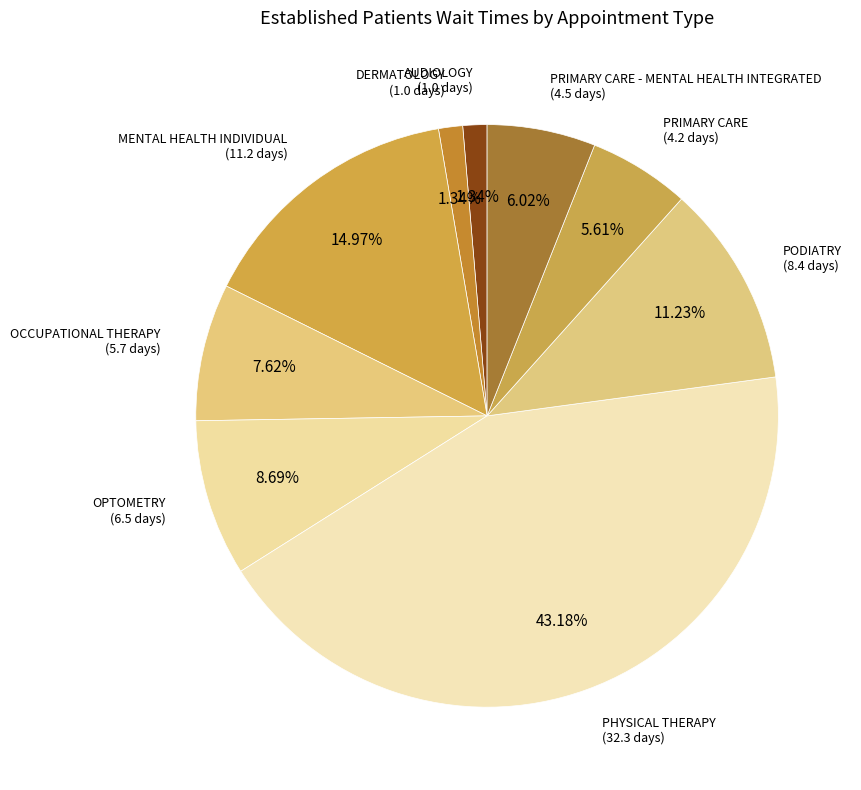

Is it true that OPTOMETRY is 15% of the pie?

False